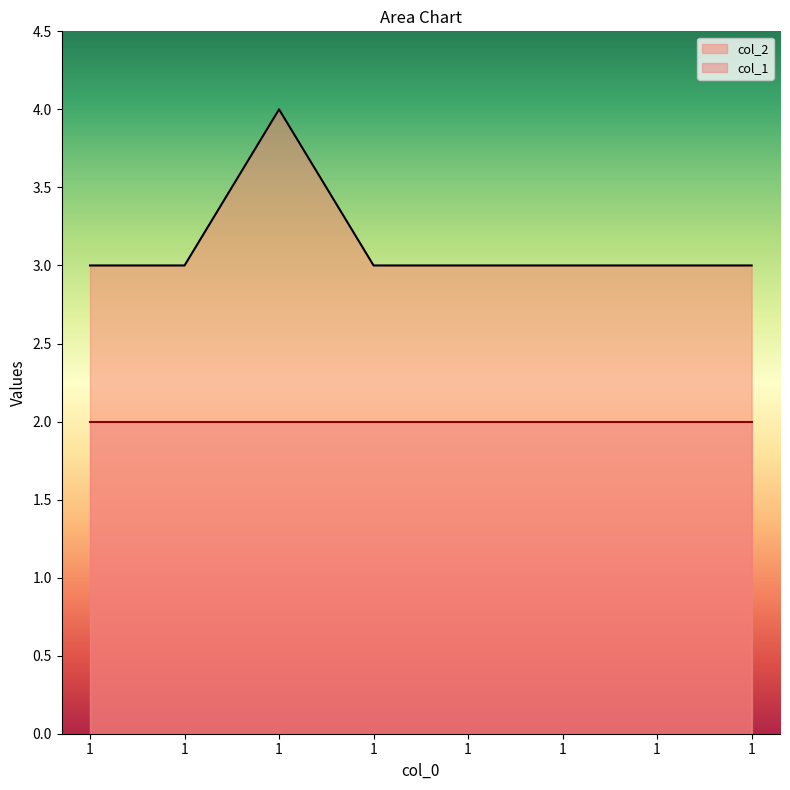

Rank the categories by value from lowest to highest.

1, 1, 1, 1, 1, 1, 1, 1